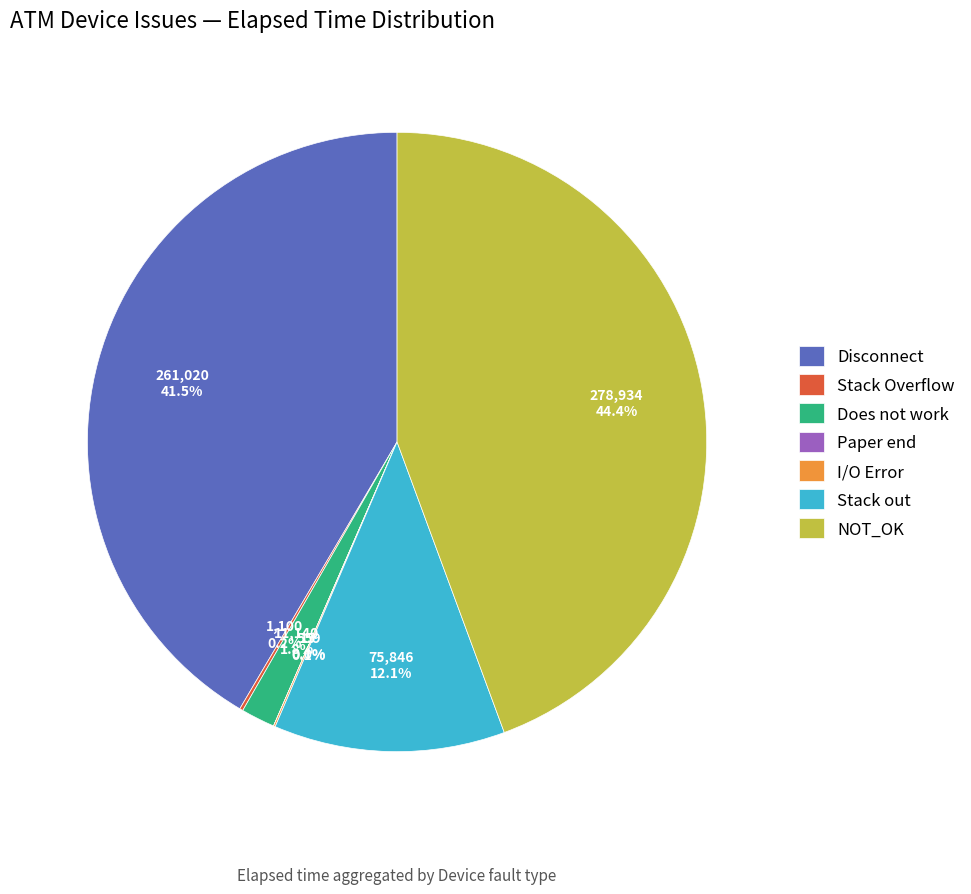

What percentage is NOT represented by Disconnect?

58.5%